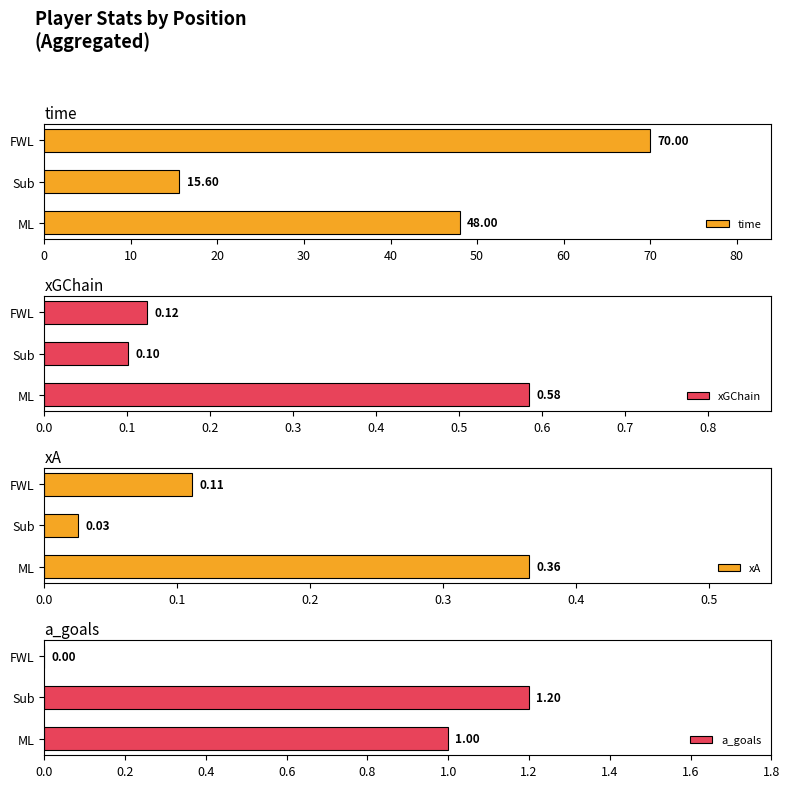

Is it true that a_goals equals 0.4 at FWL?

False